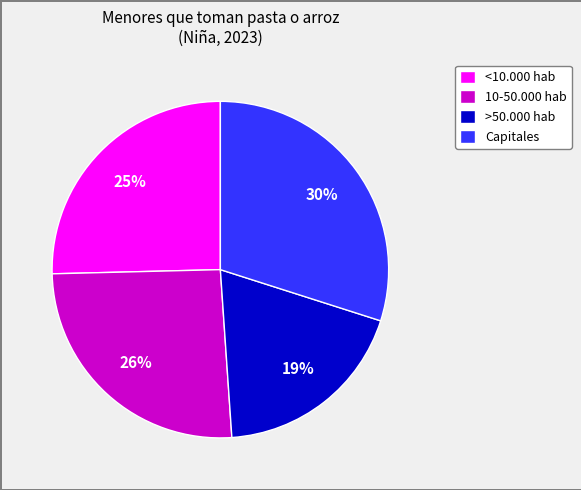

What is the largest slice in the pie chart?

Capitales